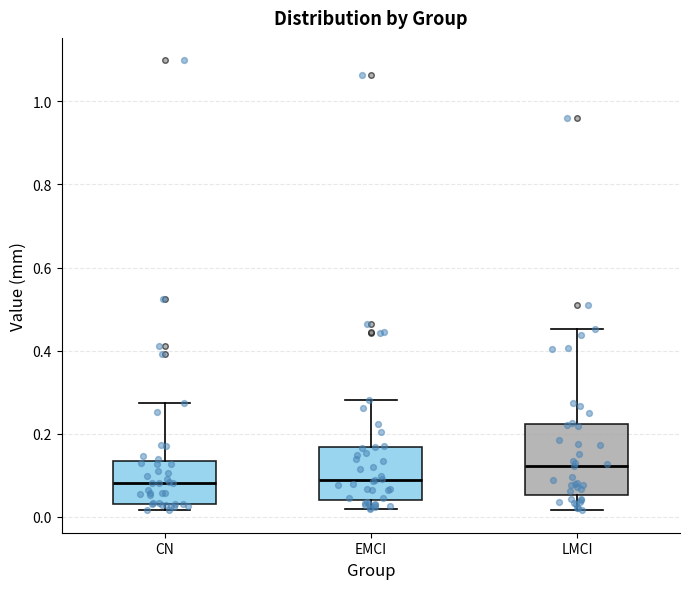

Comparing the boxes themselves (not the whiskers), which one is the tallest?

LMCI